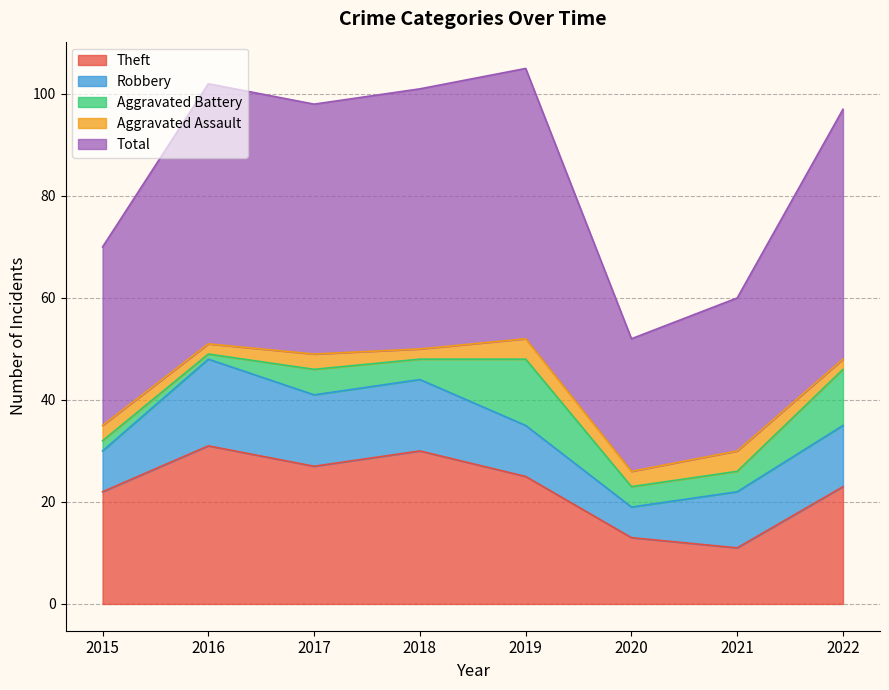

What is the sum of the Total values at 2021 and 2022?

79